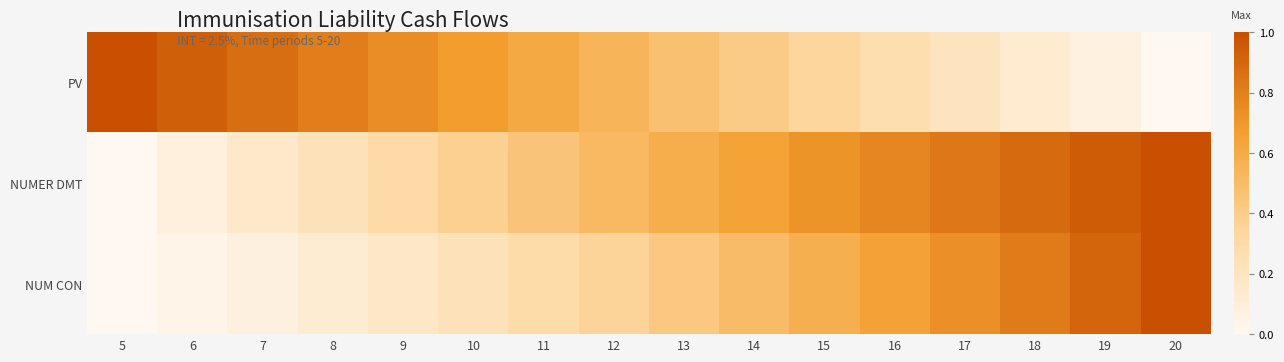

How many data points does each series have?

16